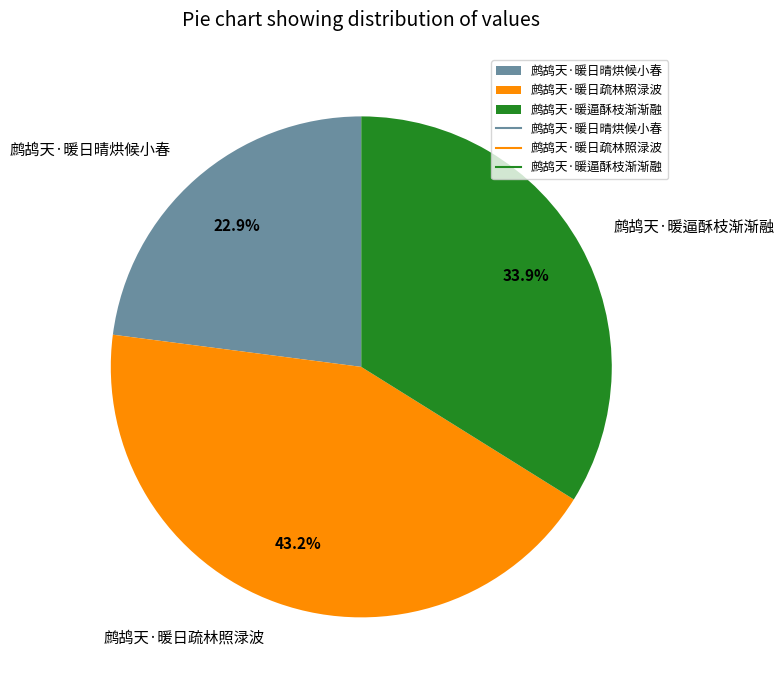

Does 鹧鸪天·暖日晴烘候小春 represent more than half of the total?

No